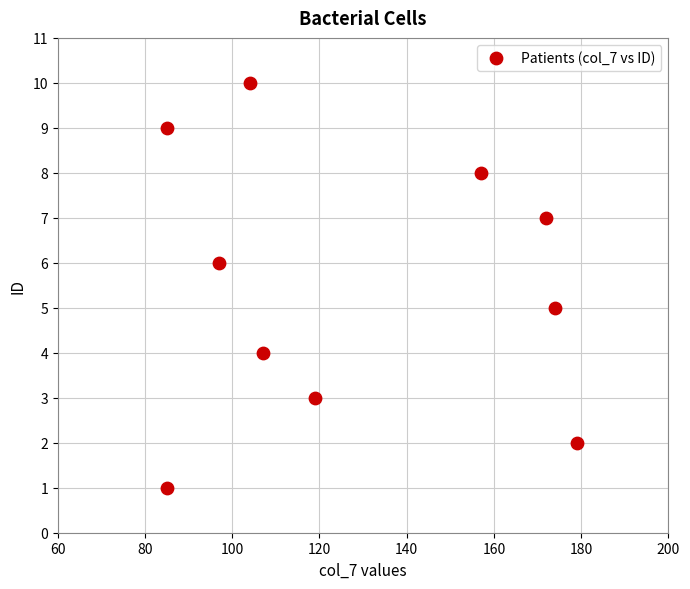

What is the average Y value?

6